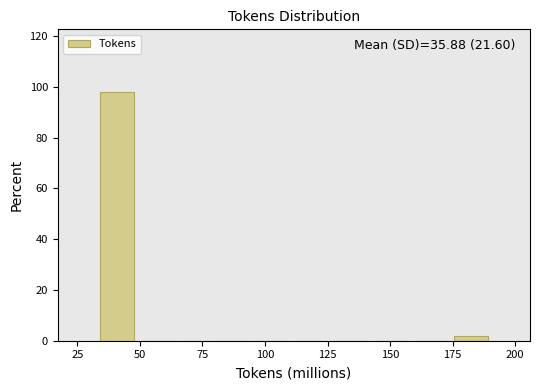

Read against the x-axis, roughly where is the centre of the tallest bar?

40